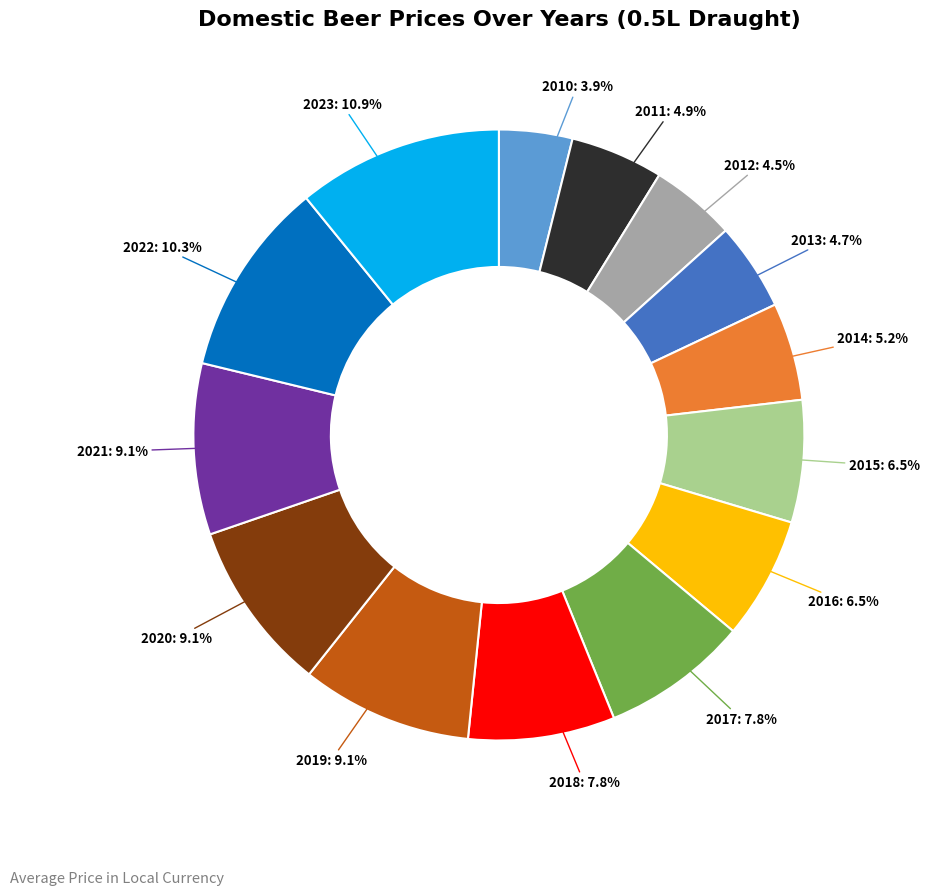

What is the ratio of the value at 2021 to the value at 2010?

2.3